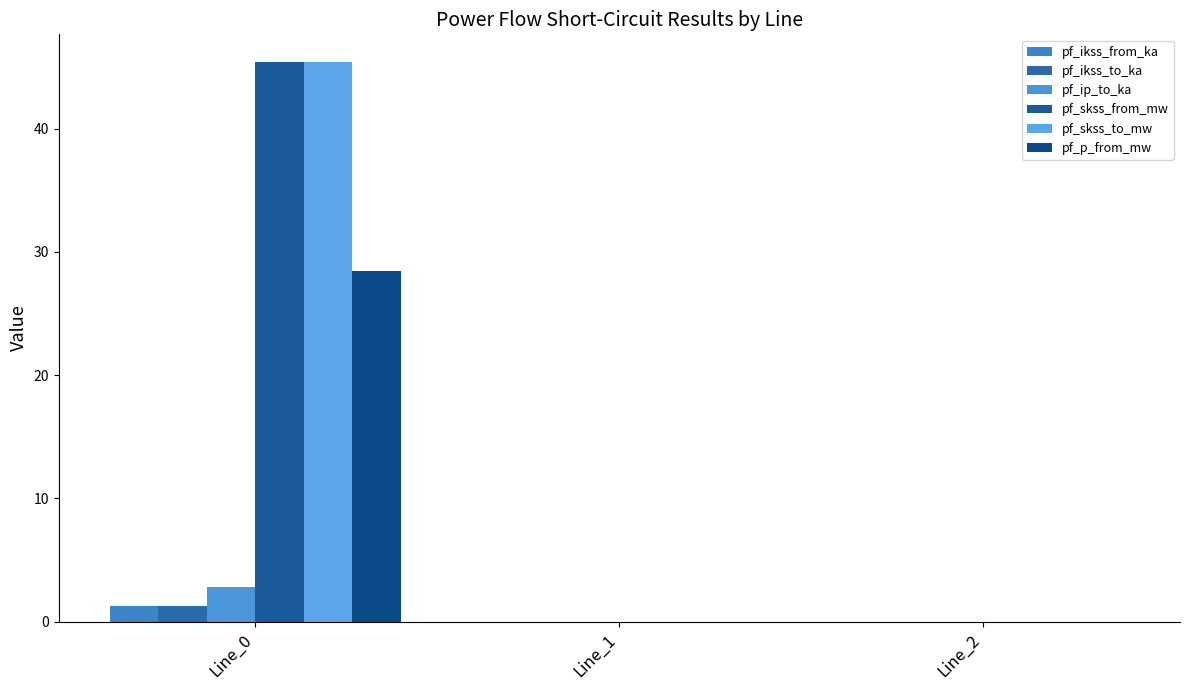

What is the sum of the pf_skss_from_mw values at Line_2 and Line_0?

45.4